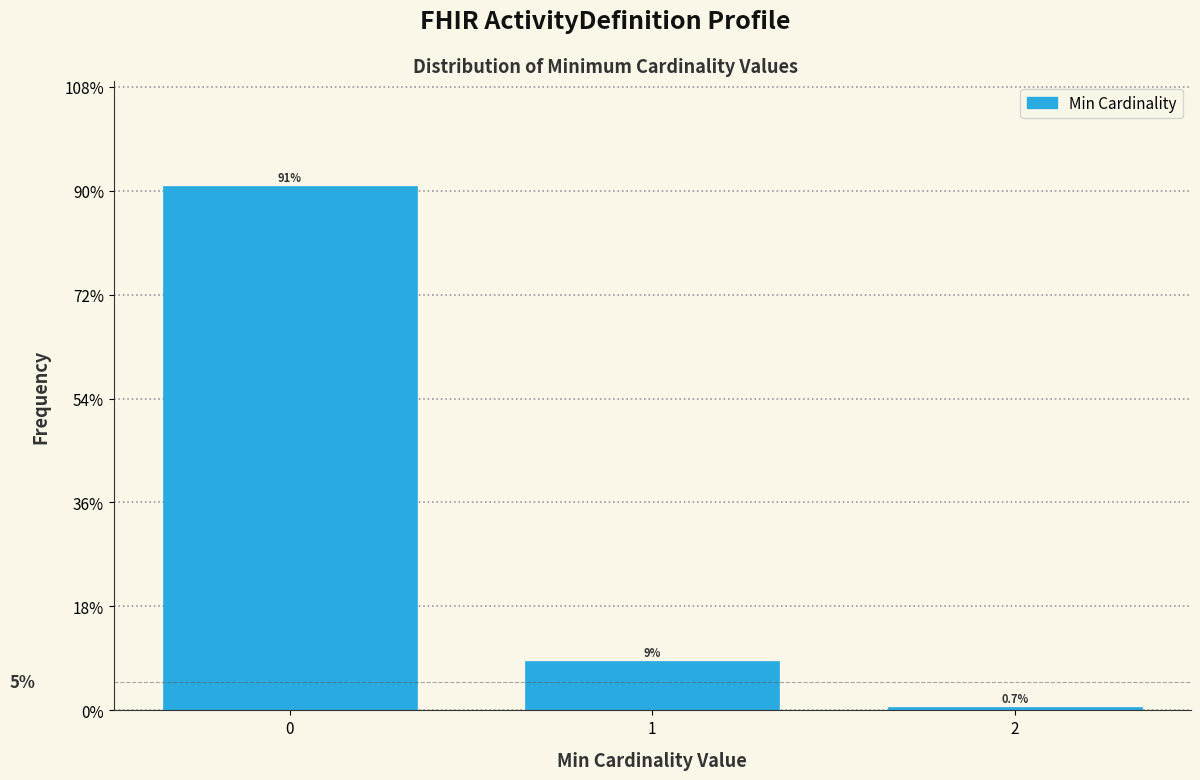

What is the value of the 3rd bar from the left?

0.7